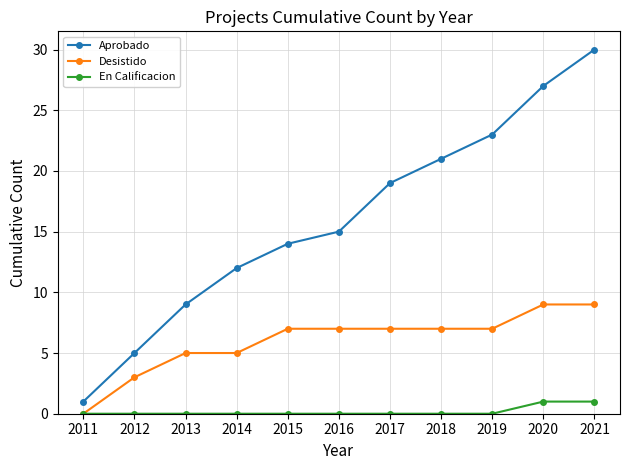

Reading right to left, list all the values displayed in this chart.

Aprobado: 30	27	23	21	19	15	14	12	9	5	1
Desistido: 9	9	7	7	7	7	7	5	5	3	0
En Calificacion: 1	1	0	0	0	0	0	0	0	0	0